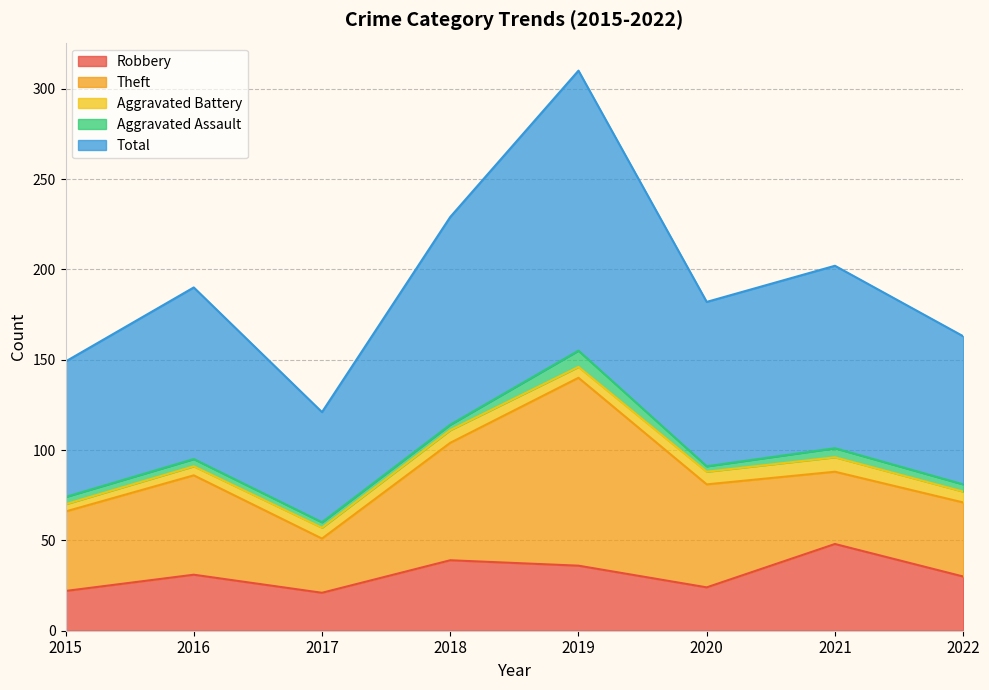

True or false: Robbery has a value of 37 at 2020.

False